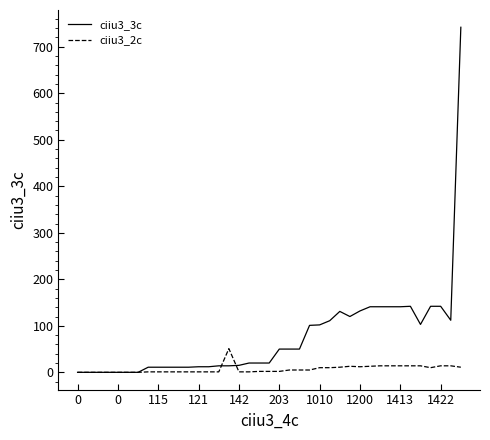

Rank the series by their maximum value, from highest to lowest.

ciiu3_3c, ciiu3_2c